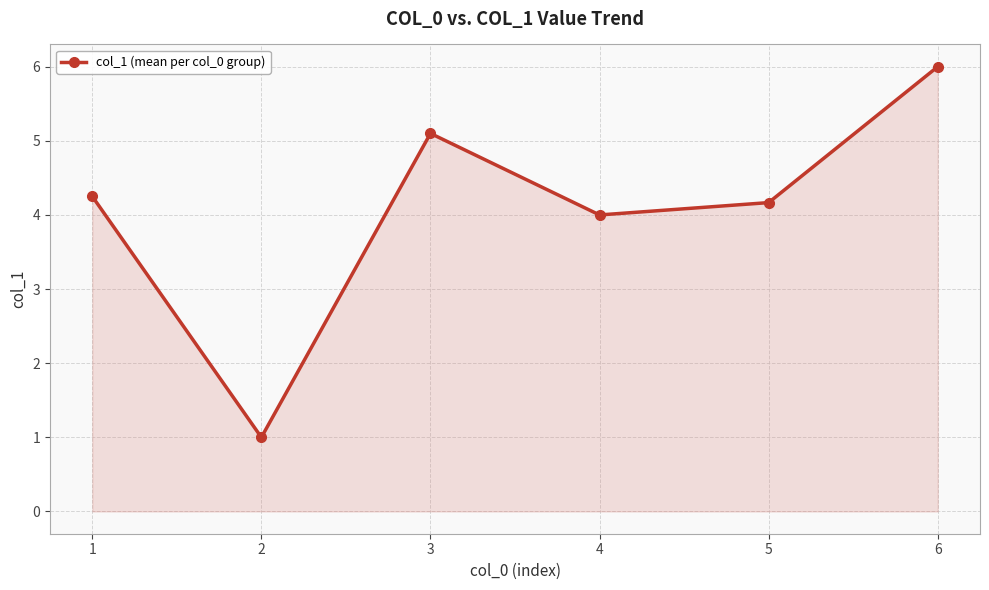

Is it true that the value at 3 is 5.1?

True